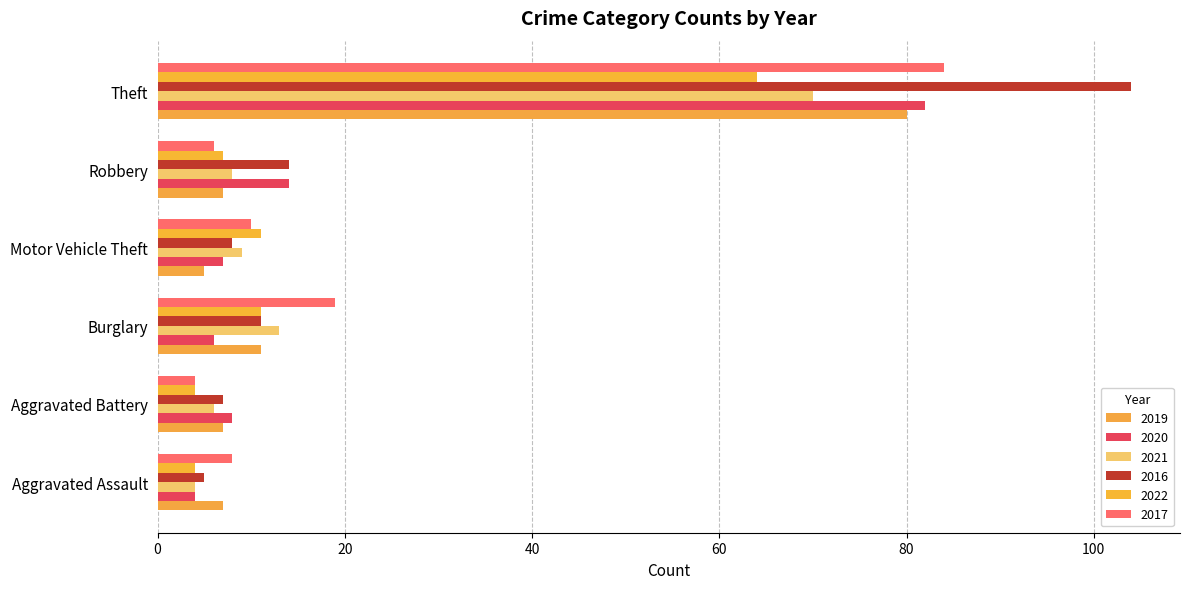

How many values in the 2020 series are below 8?

3